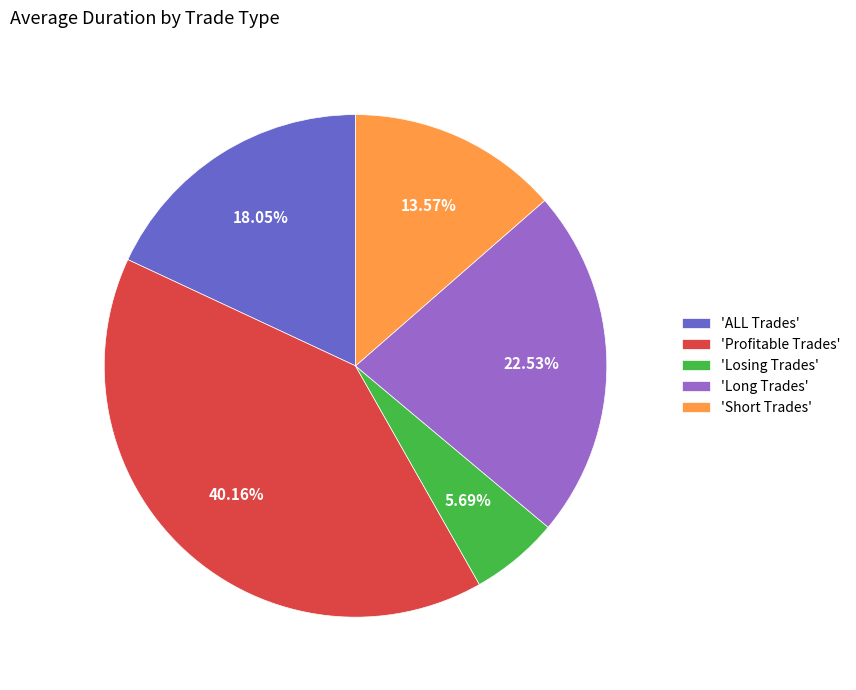

Between 'Losing Trades' and 'ALL Trades', which is larger?

'ALL Trades'